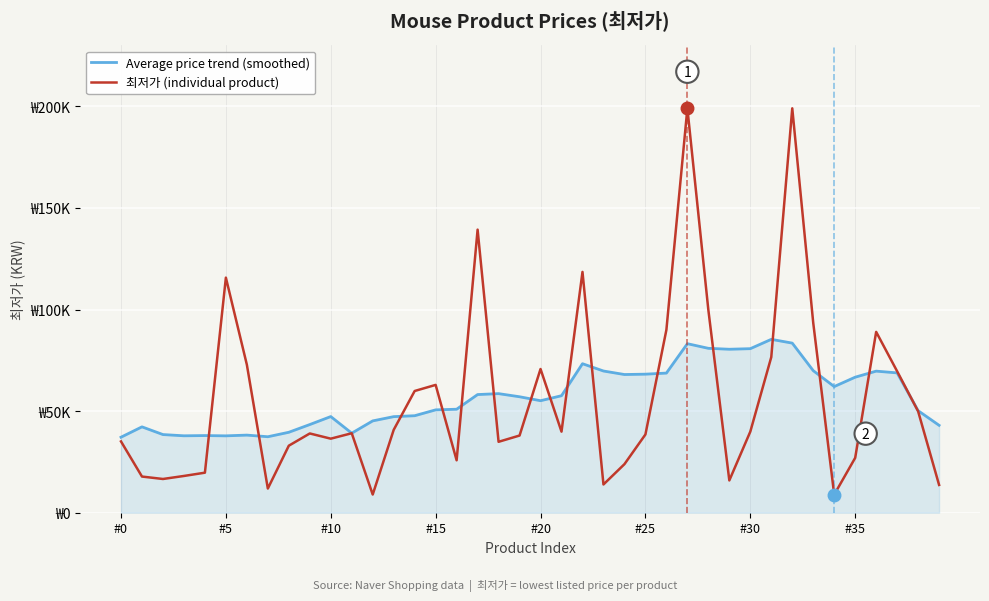

What are all the series names shown in the legend?

Average price trend (smoothed), 최저가 (individual product)